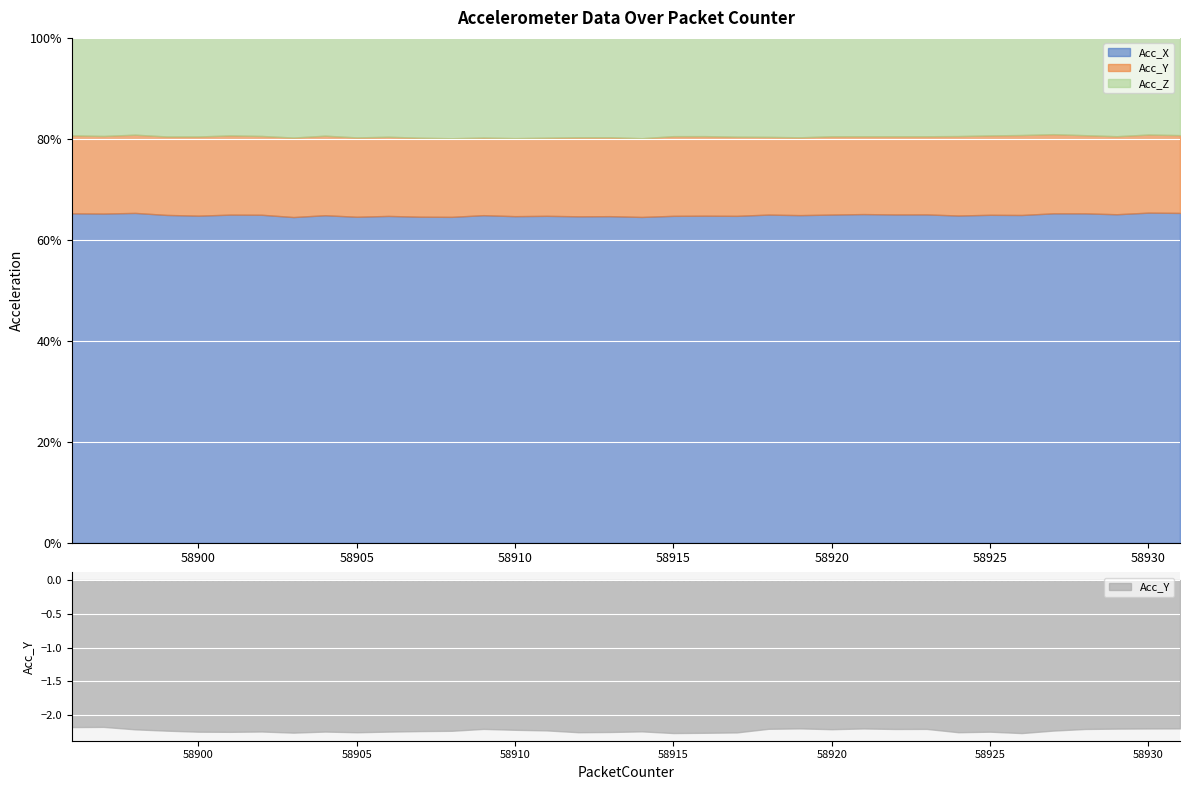

True or false: Acc_X and Acc_Y cross at least once.

False